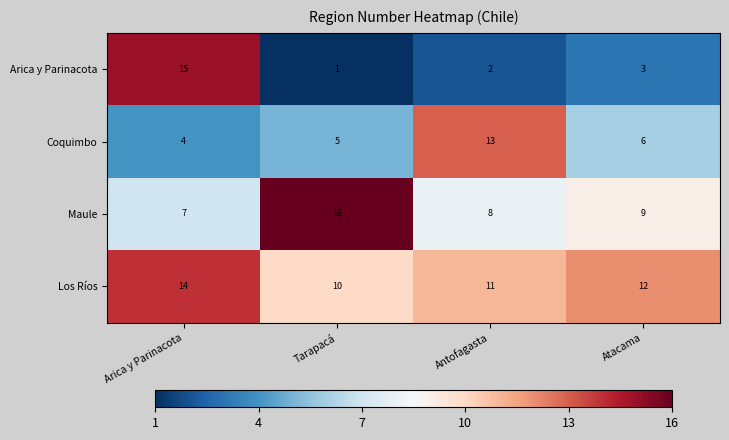

What is the greatest value displayed?

16